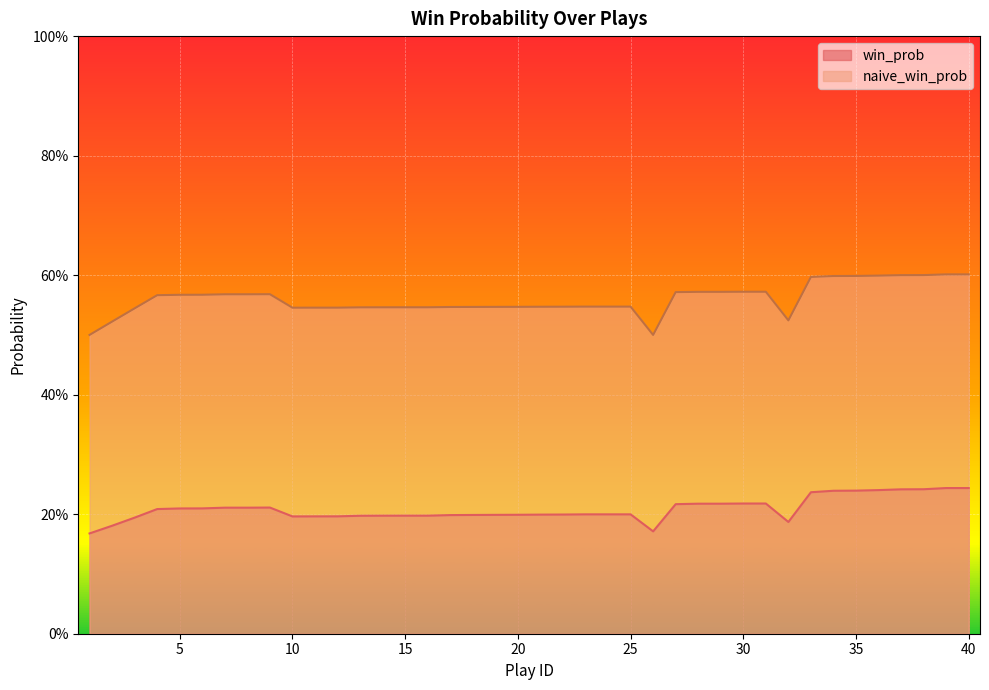

Read the win_prob value at 32.

0.2